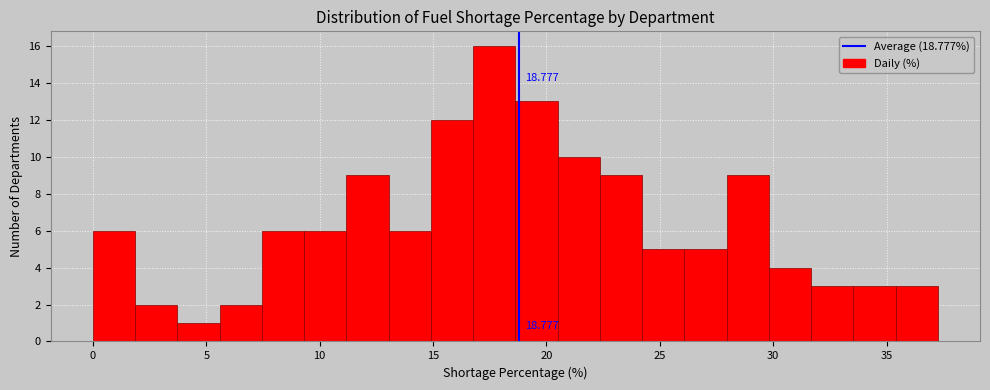

Read against the x-axis, roughly where is the centre of the tallest bar?

17.5